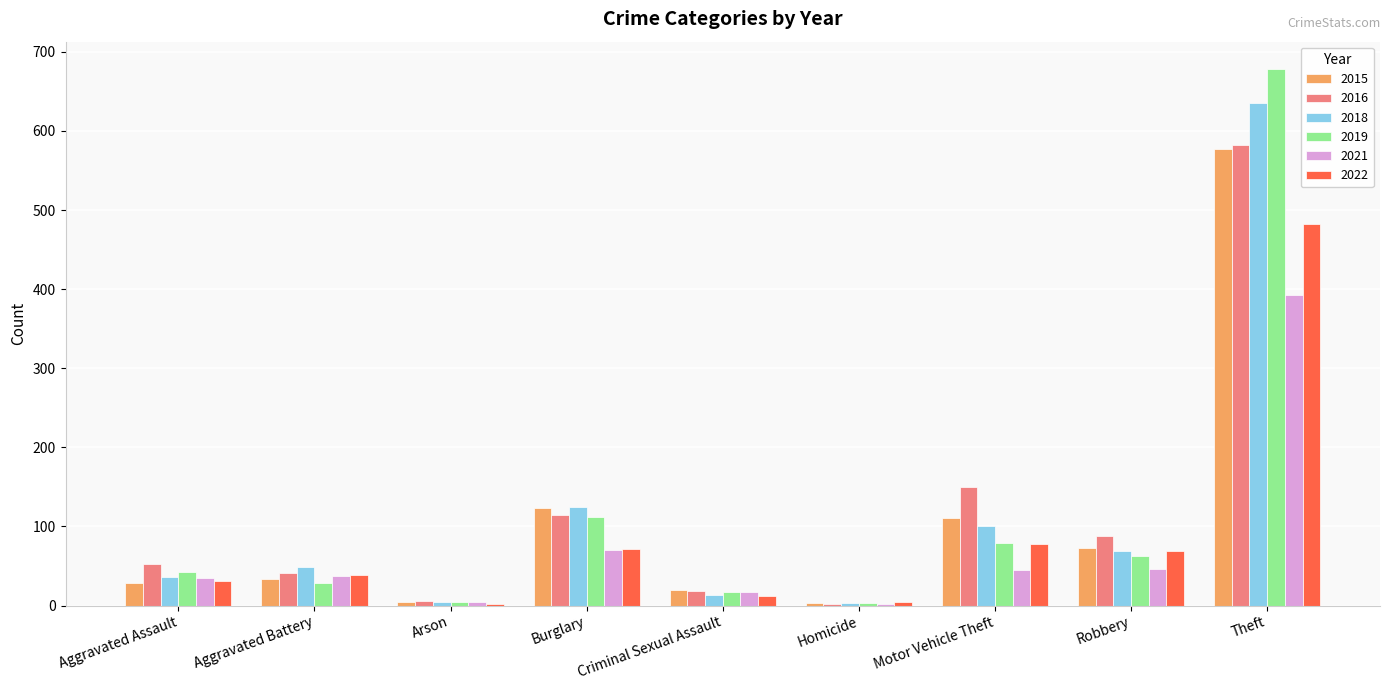

True or false: 2015 has a value of 864 at Theft.

False